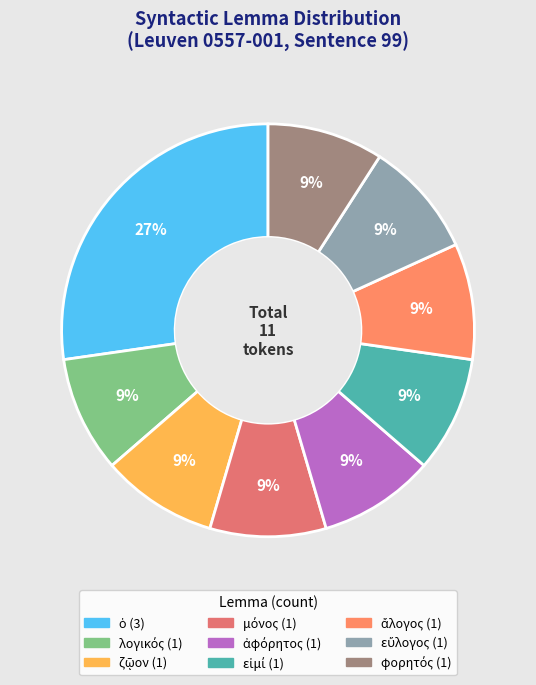

Count the number of slices in the pie.

9